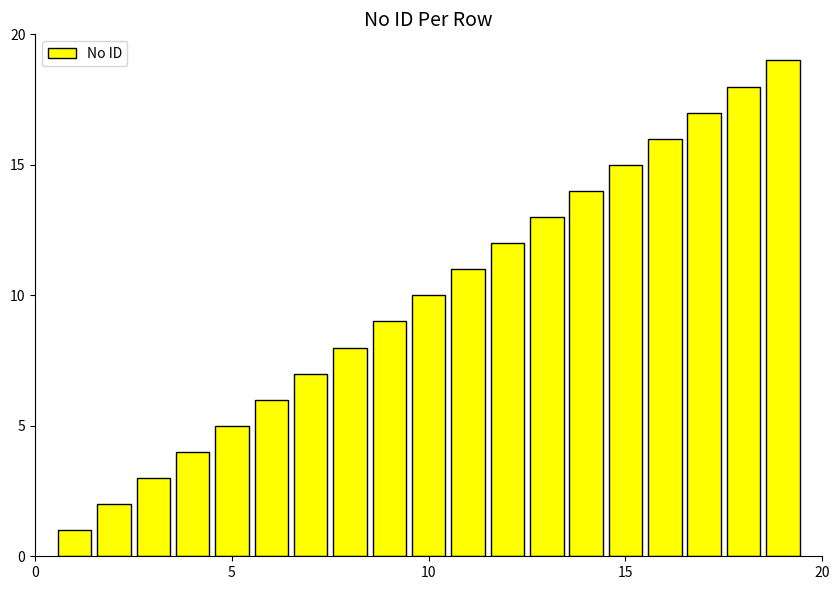

What is the greatest value displayed?

19